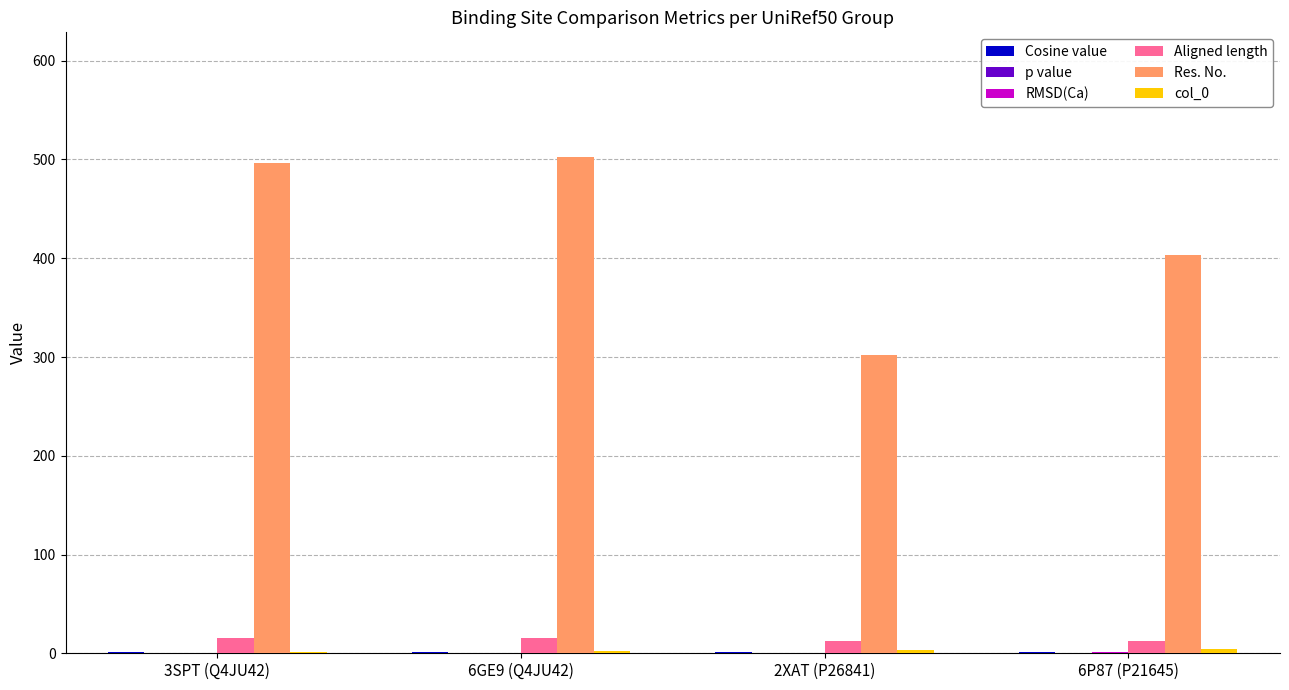

Which series has the largest range (max minus min)?

Res. No.